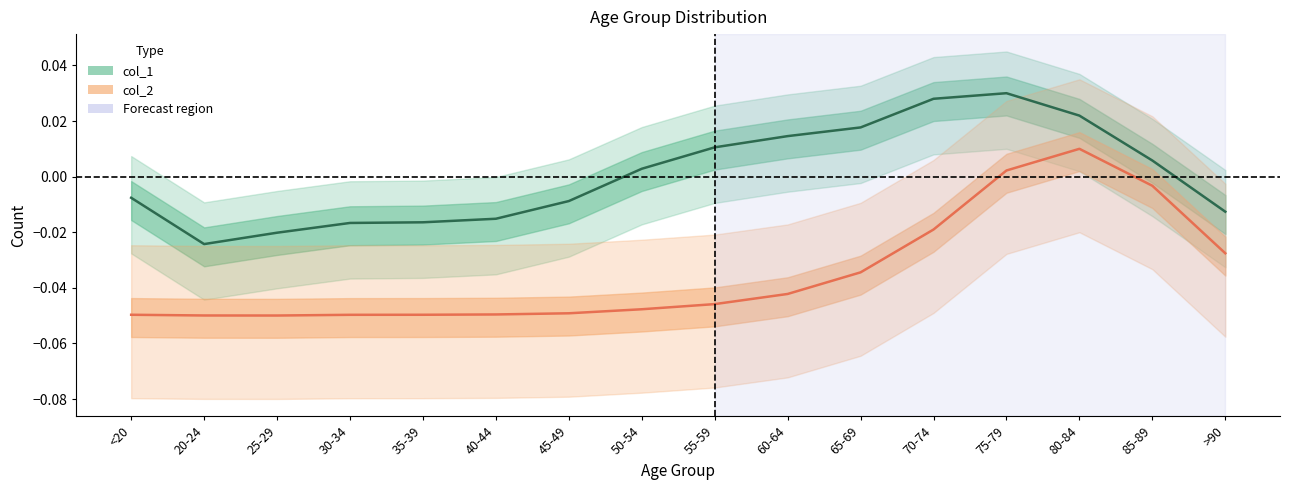

Between 80-84 and 55-59, which is larger?

80-84